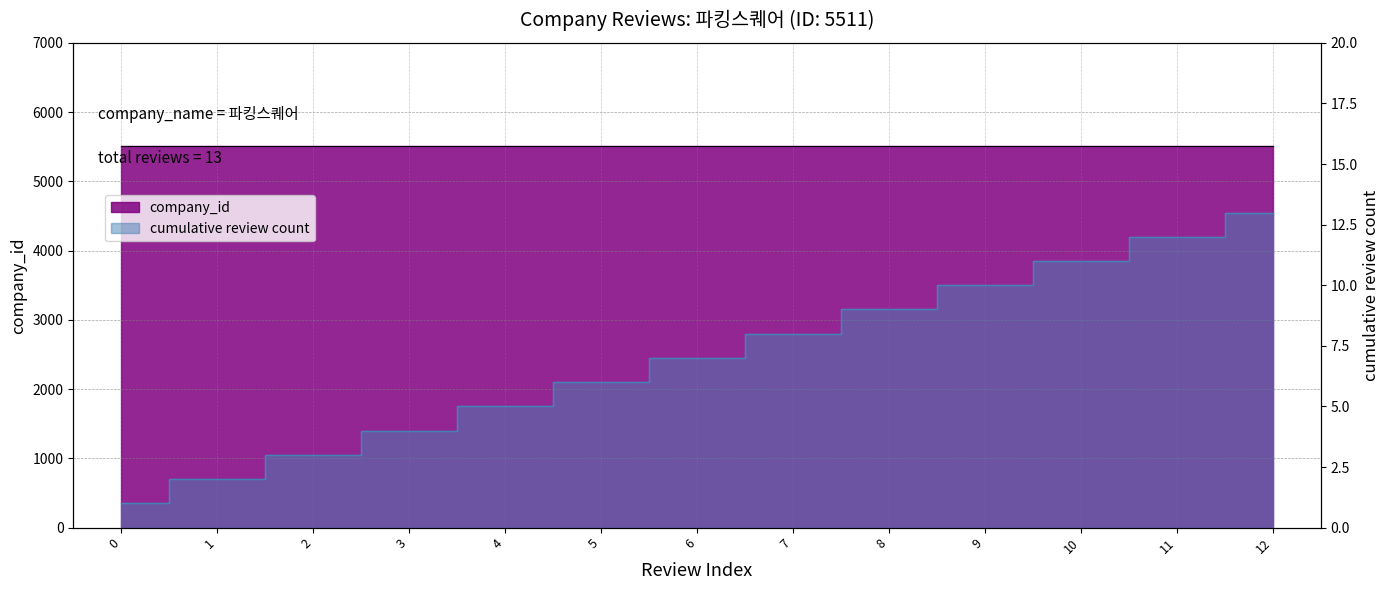

What is the value of the 12th point from the left?

12